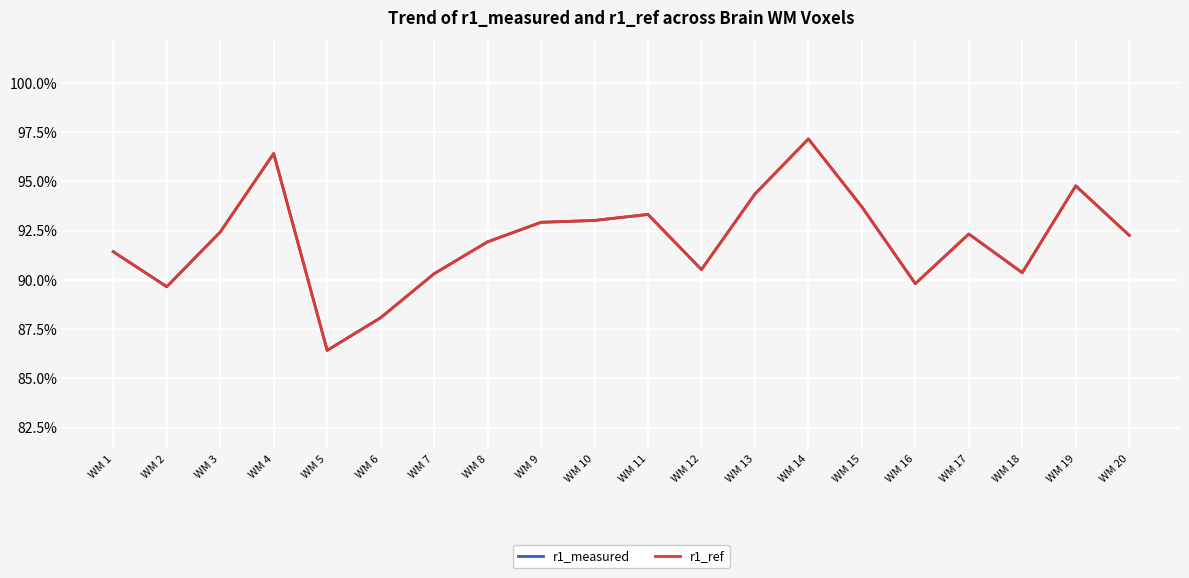

At WM 7, list the series in order from smallest to largest.

r1_measured, r1_ref